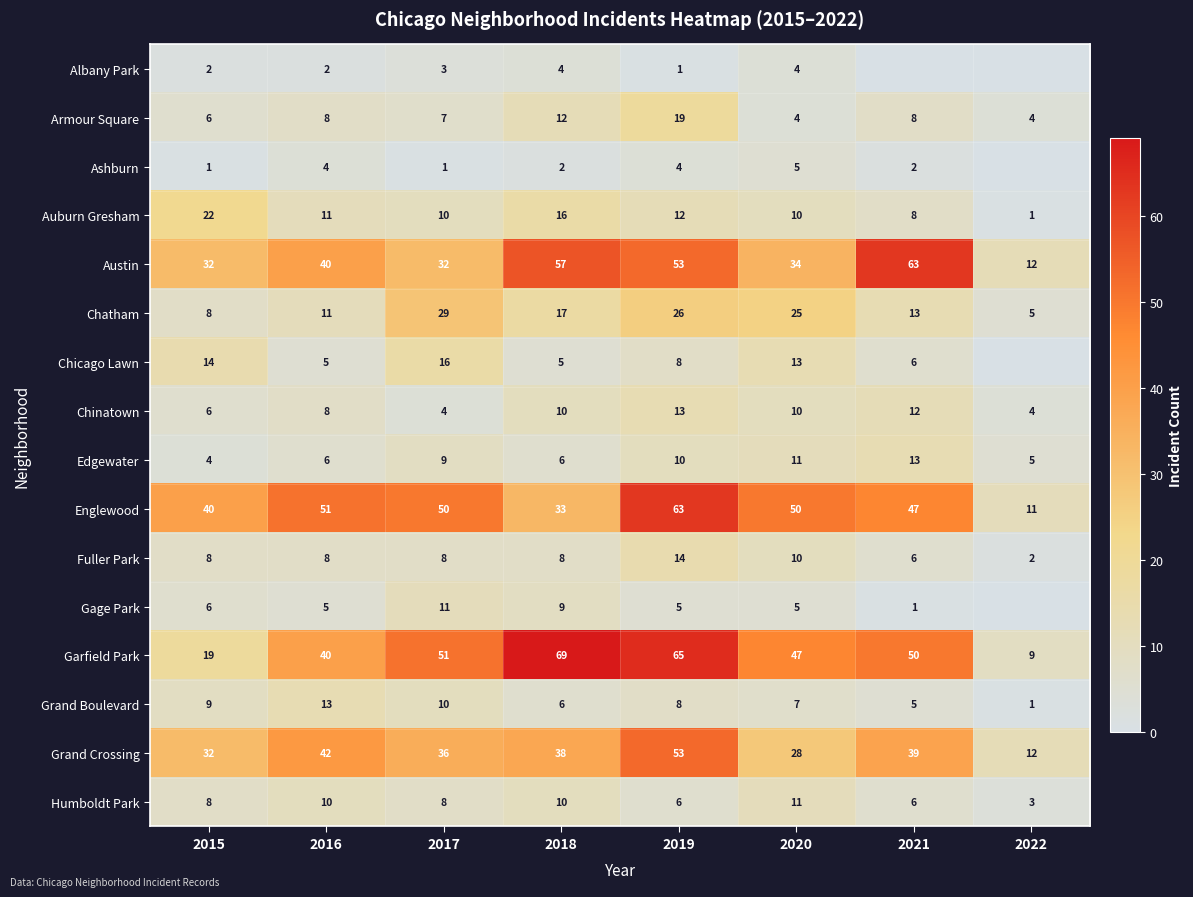

At which category is the sum across all series the highest?

2019